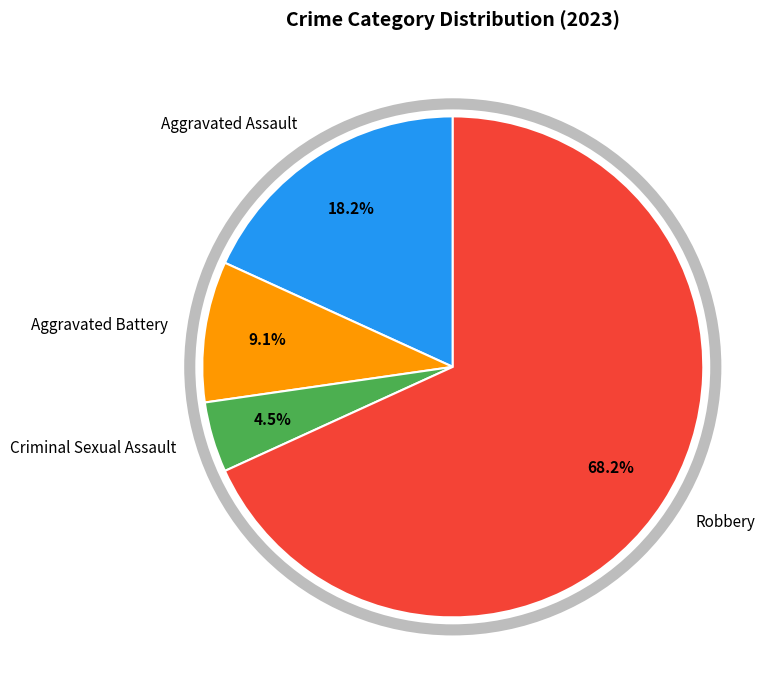

Approximately how many times larger is the value at Criminal Sexual Assault compared to Aggravated Battery?

0.5